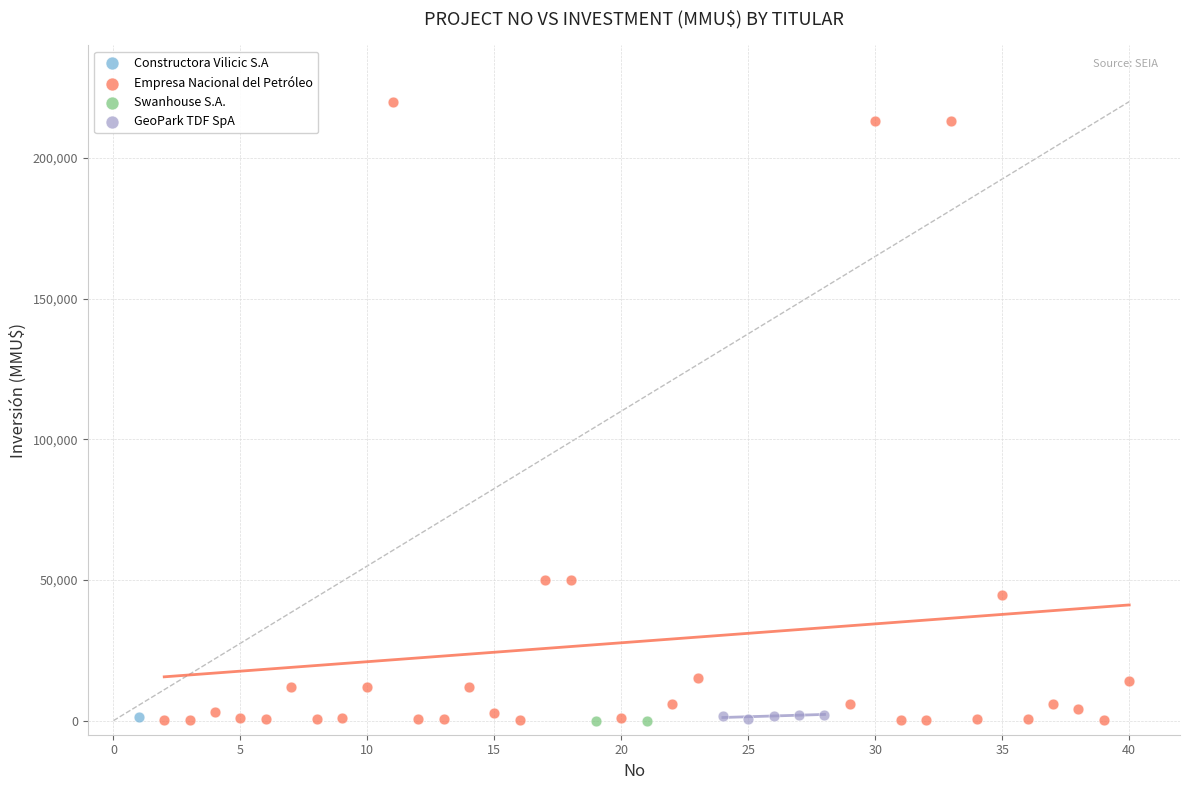

What are all the series names shown in the legend?

Constructora Vilicic S.A, Empresa Nacional del Petróleo, Swanhouse S.A., GeoPark TDF SpA